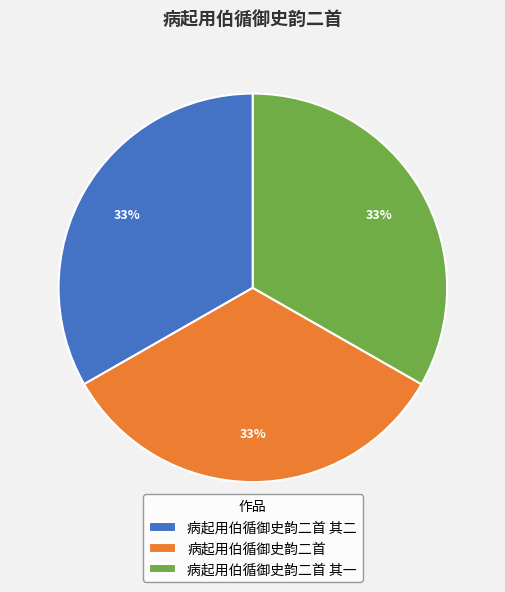

Is the sum of 病起用伯循御史韵二首 其一 and 病起用伯循御史韵二首 greater than half?

Yes